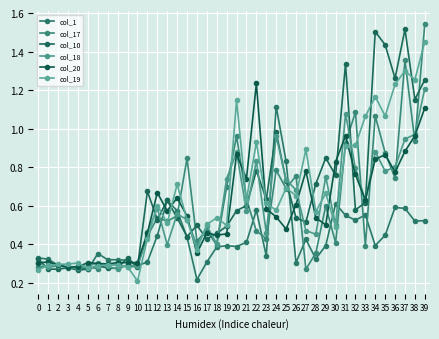

How many lines are shown in the chart?

6